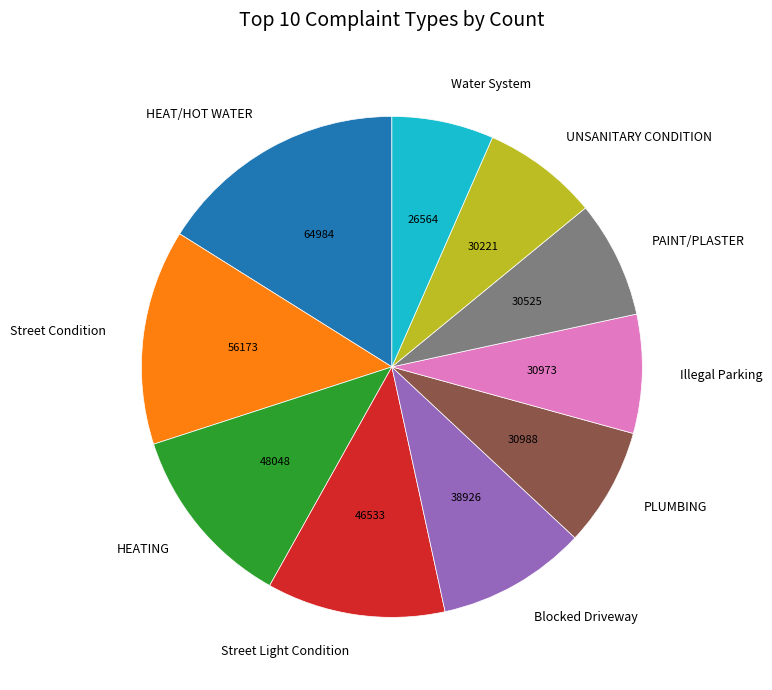

Is the sum of PAINT/PLASTER and Illegal Parking greater than half?

No